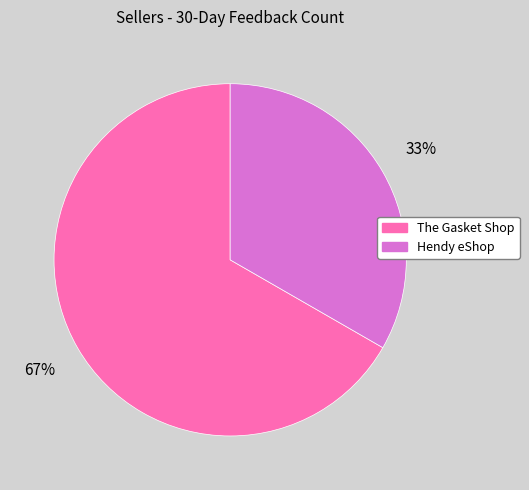

Is it true that The Gasket Shop is 67% of the pie?

True